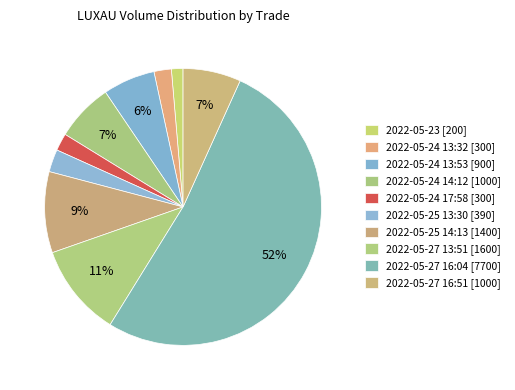

Do 2022-05-27 13:51 and 2022-05-24 17:58 together represent more than half of the pie?

No